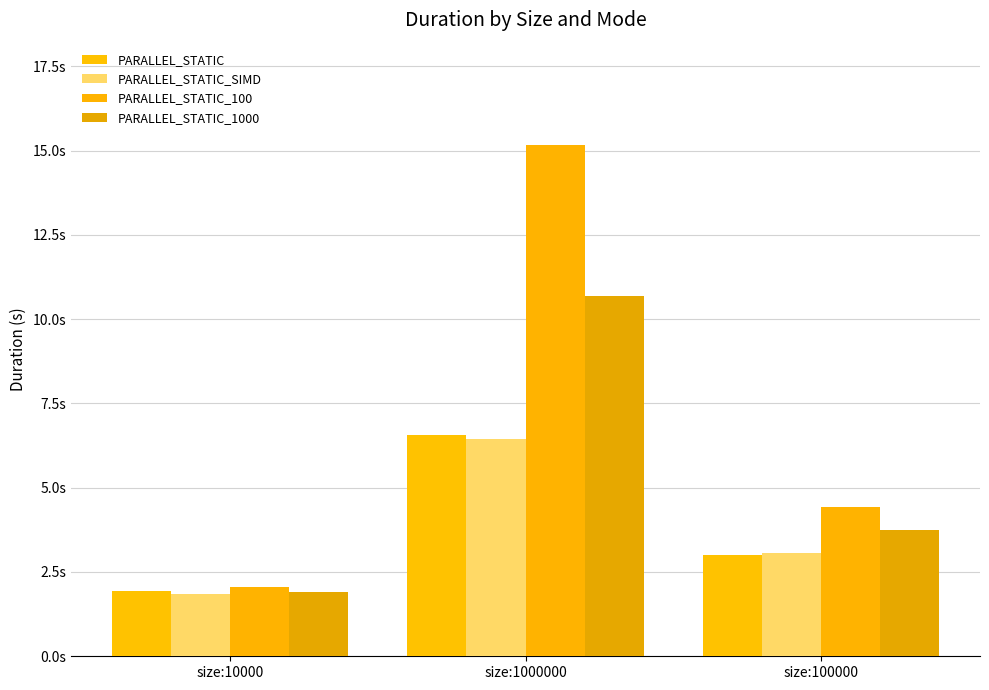

Which category has the lowest value in the PARALLEL_STATIC series?

size:10000